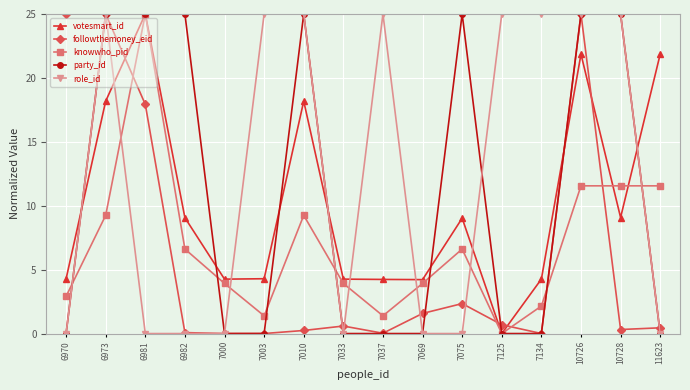

What is the greatest value displayed?

25.0